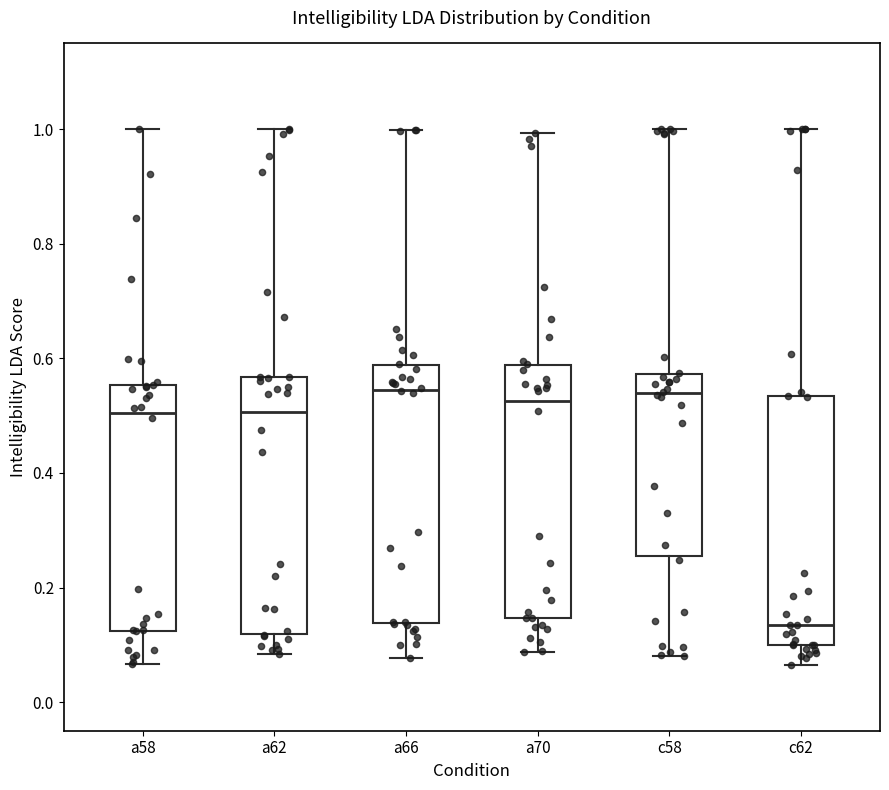

Where does the upper whisker of the box for c58 end on the y-axis? The values are not printed on the chart, so give them approximately, as read against the axis.

1.00